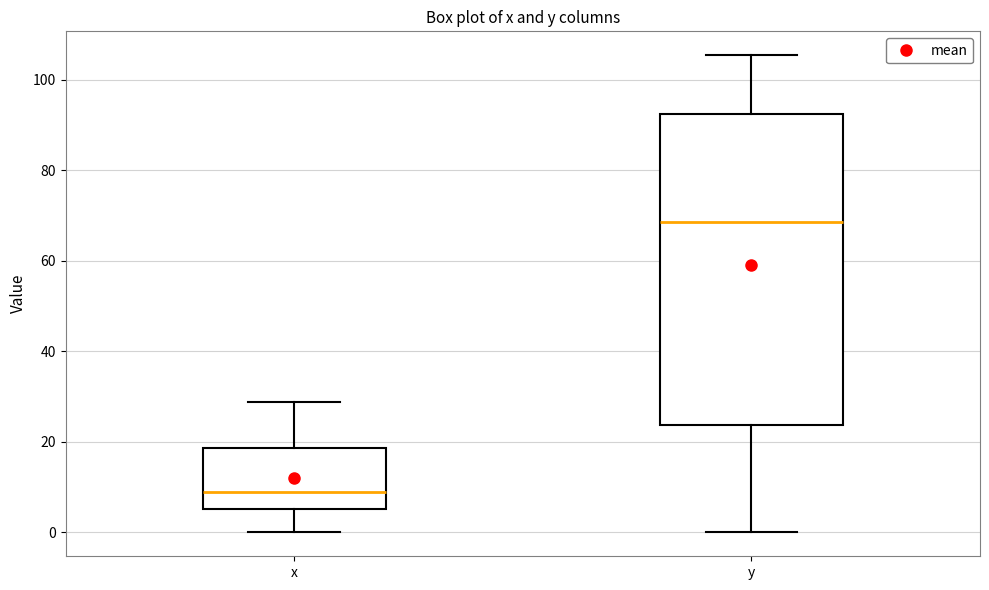

Which box has the lowest median line?

x